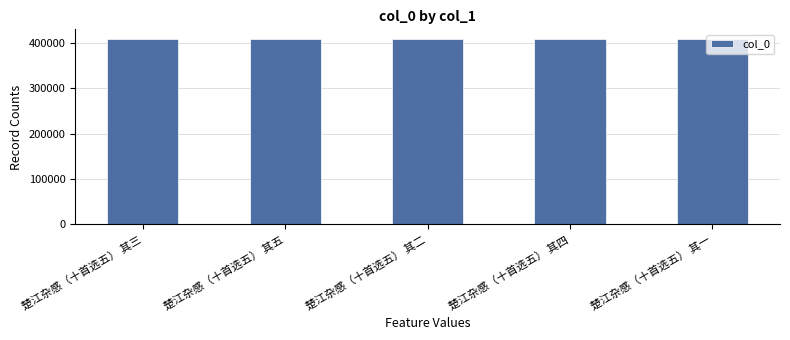

What is the smallest value displayed?

409560